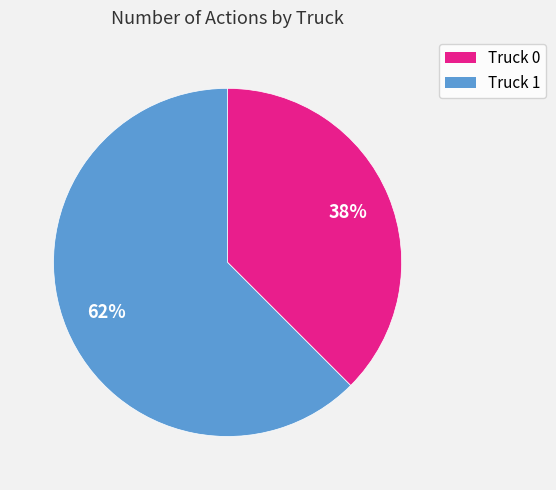

Does any single category account for the majority?

Yes